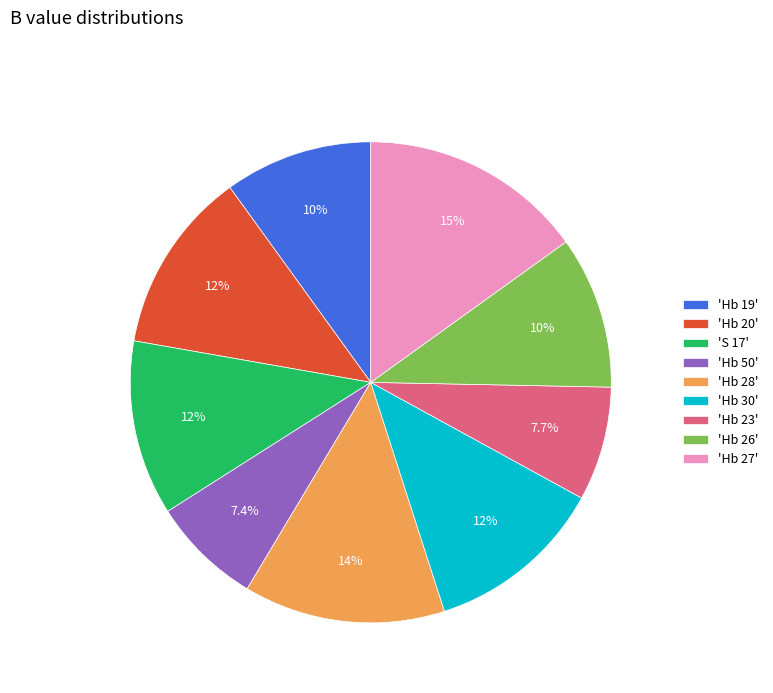

Is there any slice that represents more than half of the pie?

No